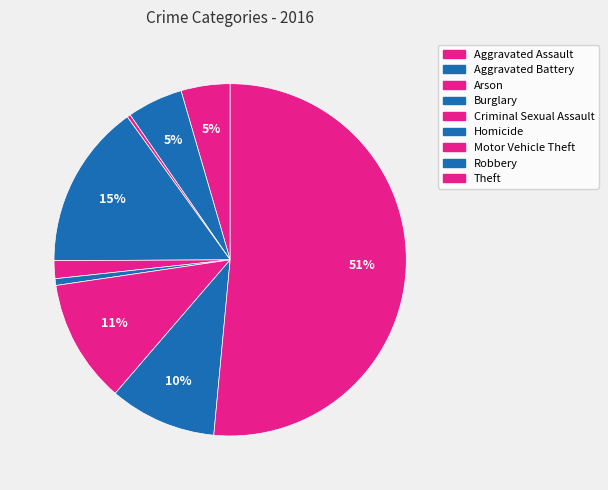

To the nearest percent, what is the combined percentage of Burglary and Robbery?

25%